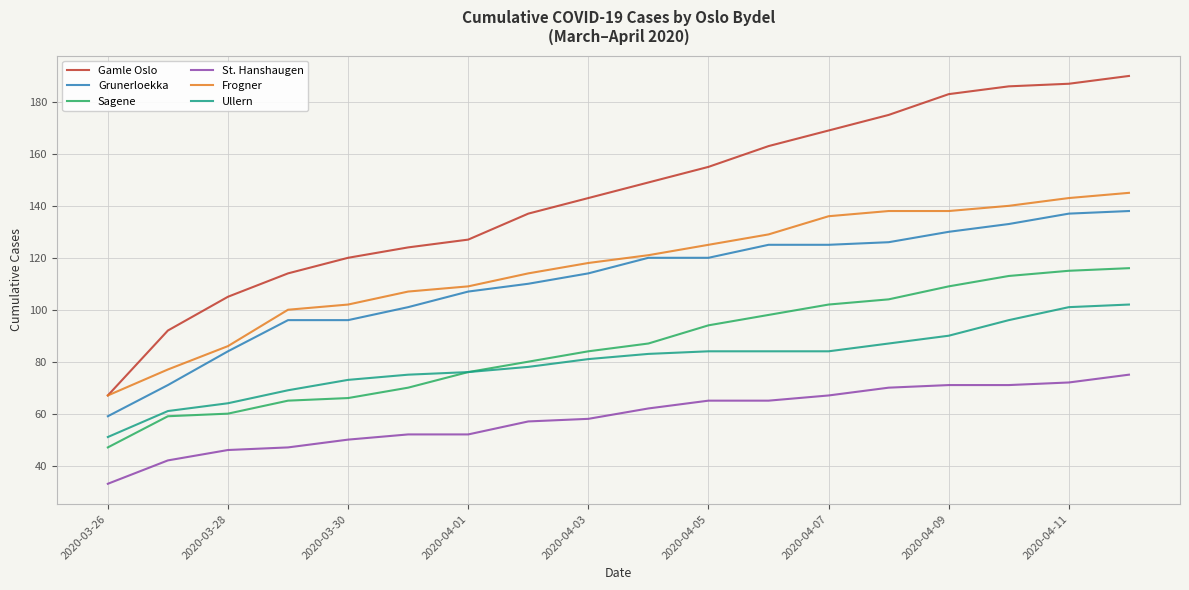

What is the maximum value shown in the chart?

190